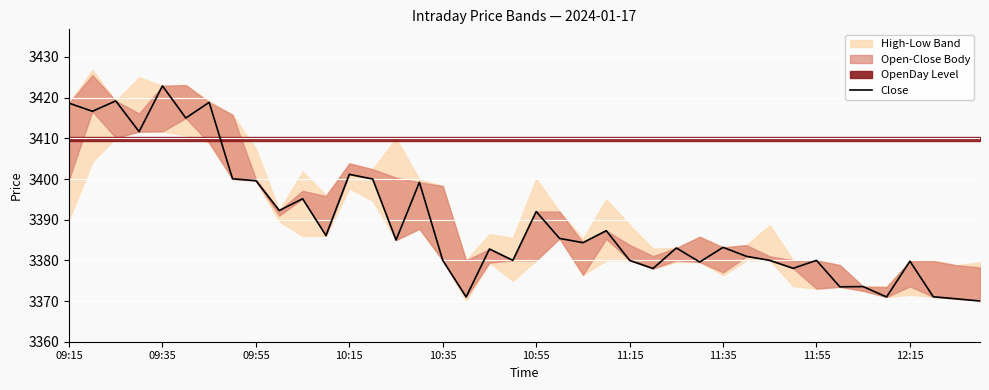

True or false: the data shows 3385.0 at 14.

True